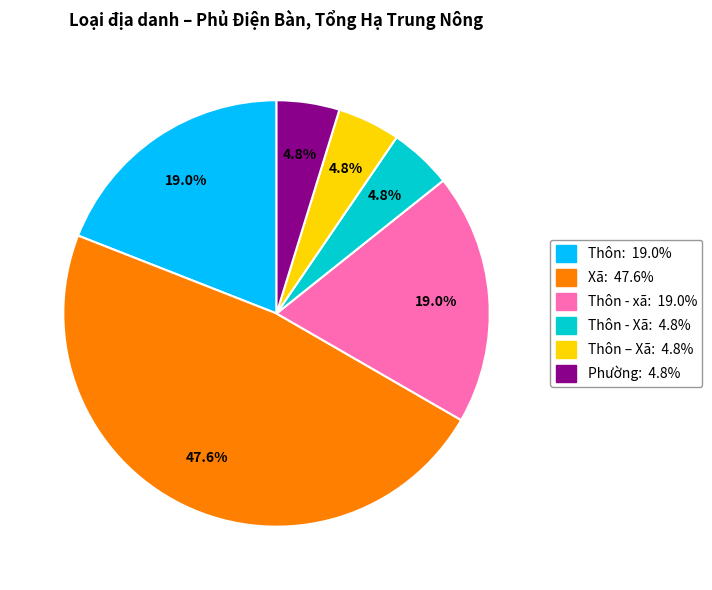

Is there a majority slice in this chart?

No